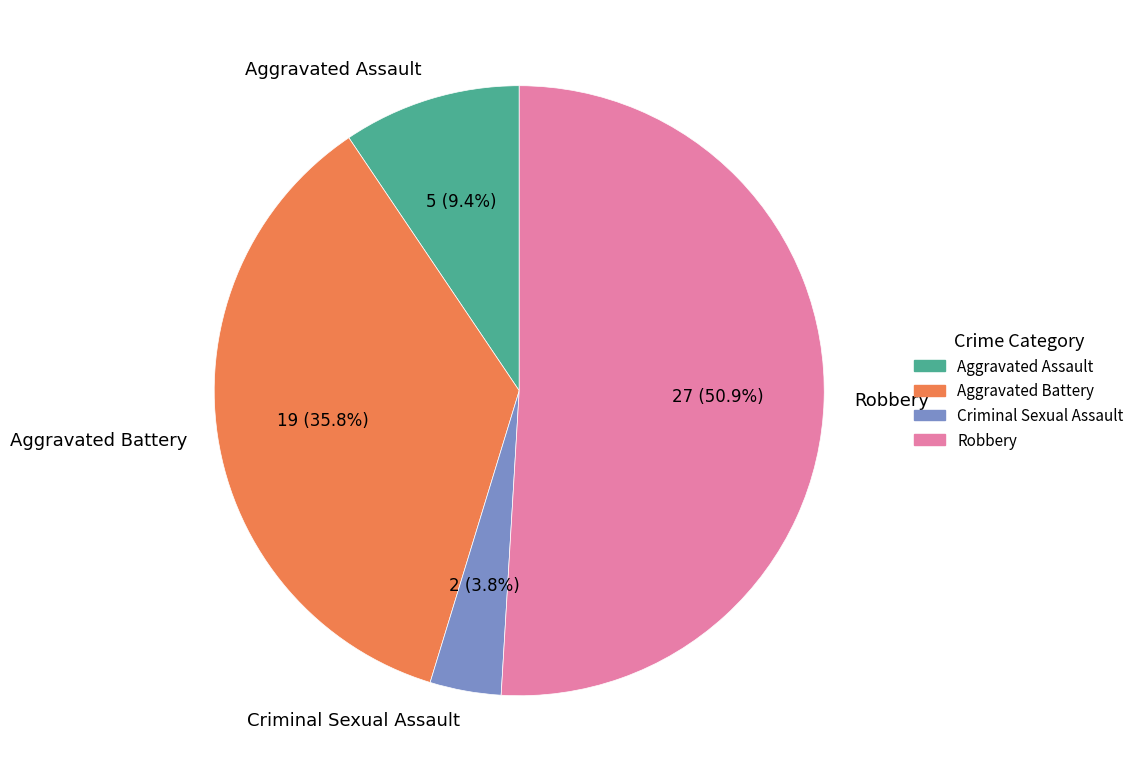

What is the largest slice in the pie chart?

Robbery